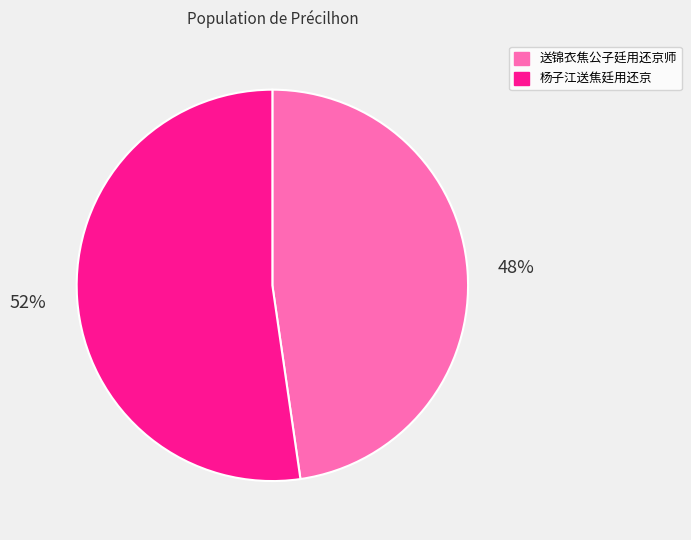

What is the largest slice in the pie chart?

杨子江送焦廷用还京